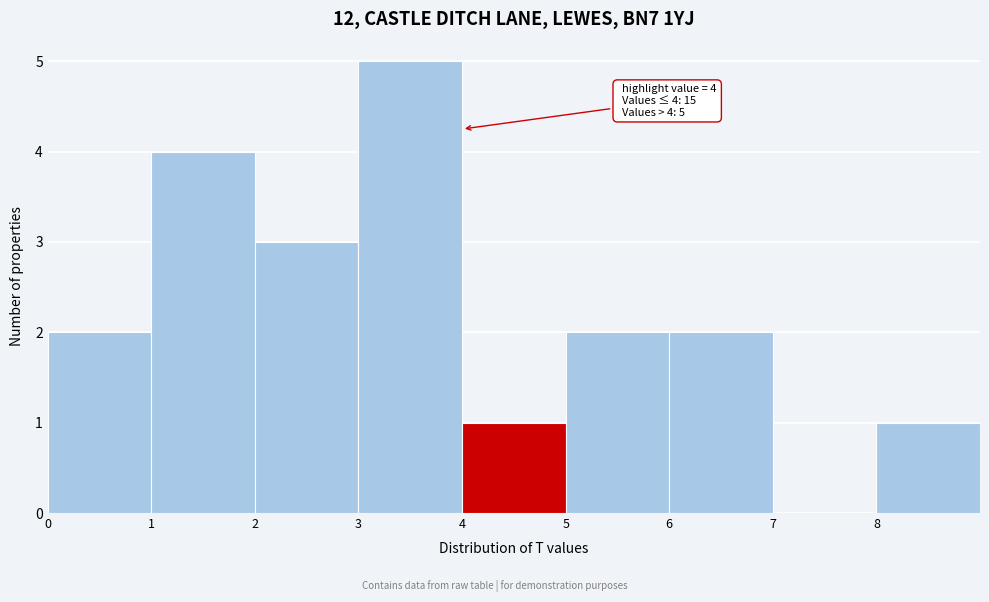

Over which range of the x-axis is the bar tallest?

3 to 4